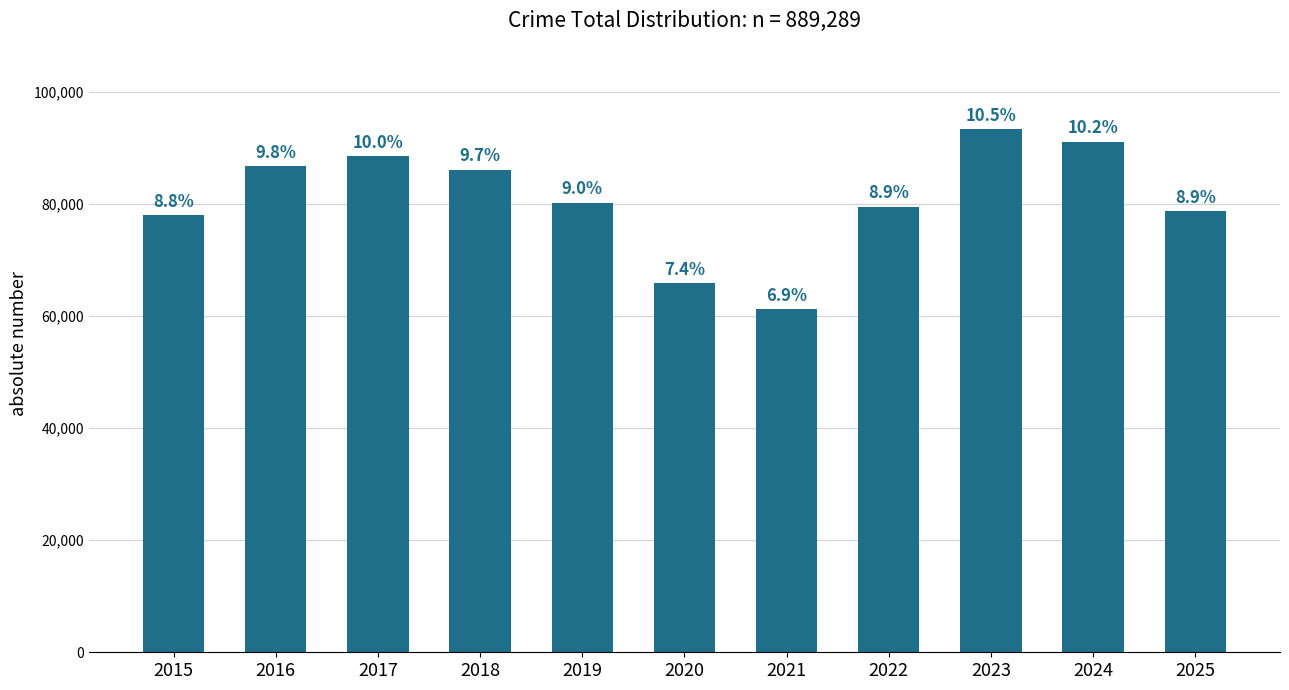

What is the value of the 2nd bar from the left?

86751